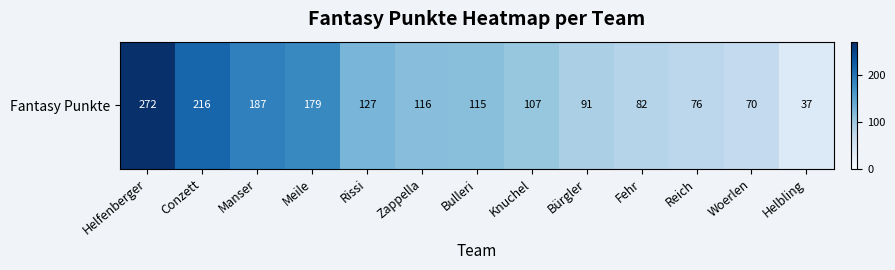

Is it true that the value at Reich is 125?

False